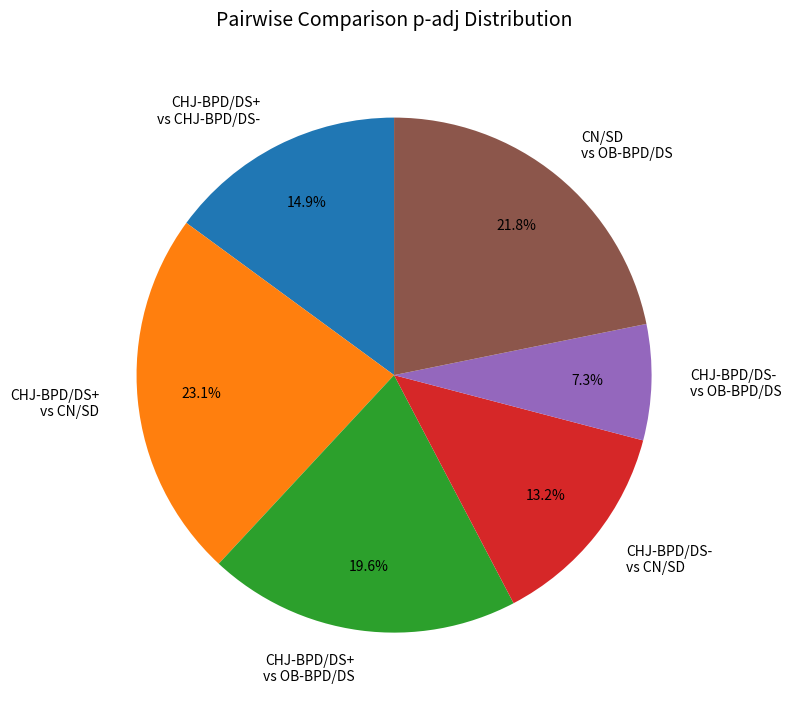

Which has a higher value, CHJ-BPD/DS- vs CN/SD or CHJ-BPD/DS+ vs CHJ-BPD/DS-?

CHJ-BPD/DS+ vs CHJ-BPD/DS-